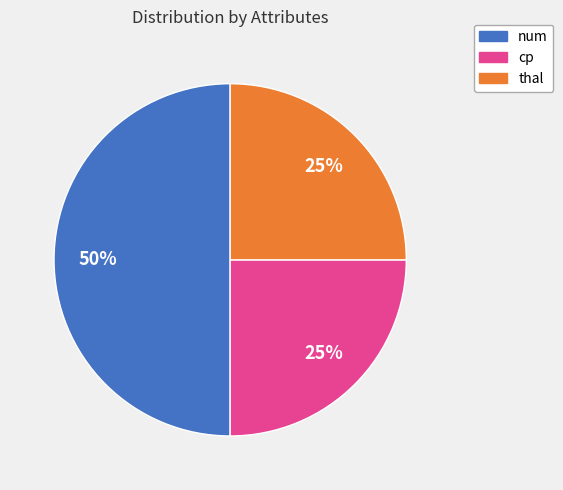

To the nearest percent, what is the average slice percentage?

33%